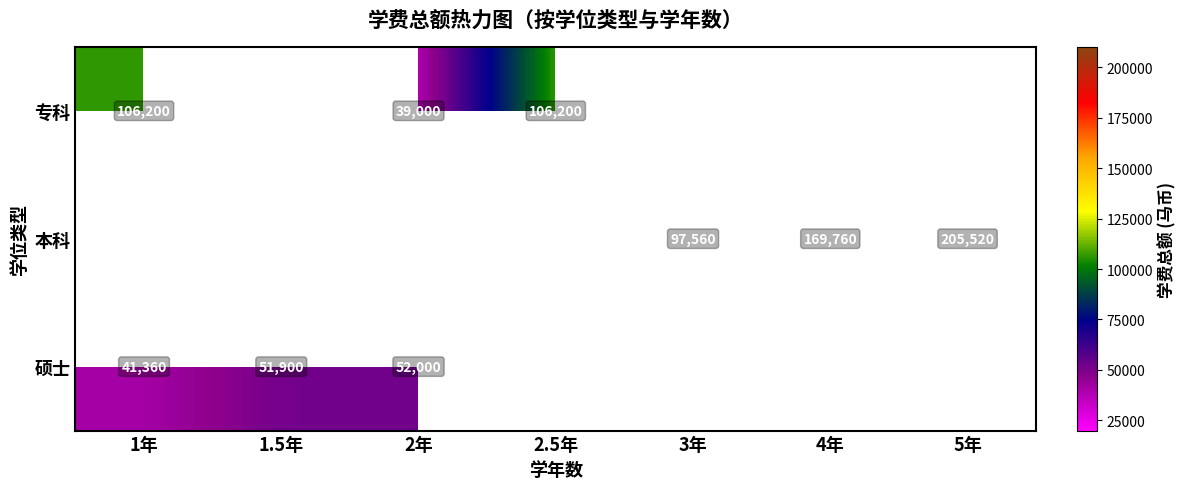

The 本科 series shows 100680 at 4年. True or false?

False